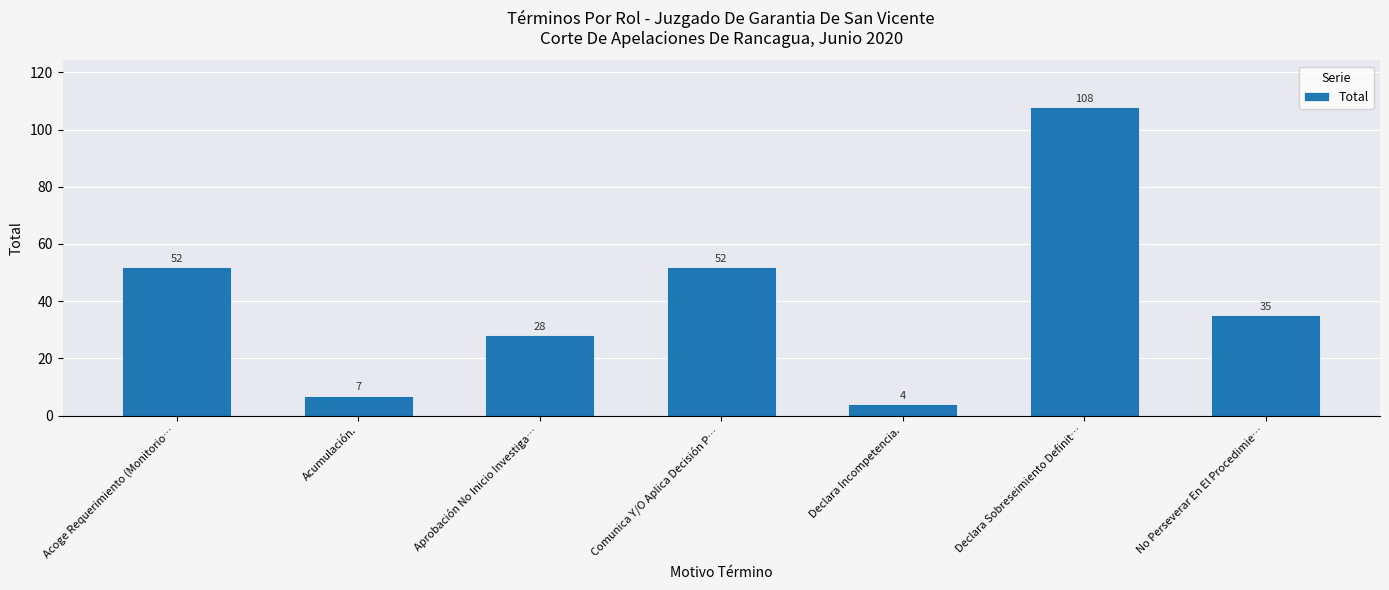

Are the bars grouped side by side (vs. stacked)?

No